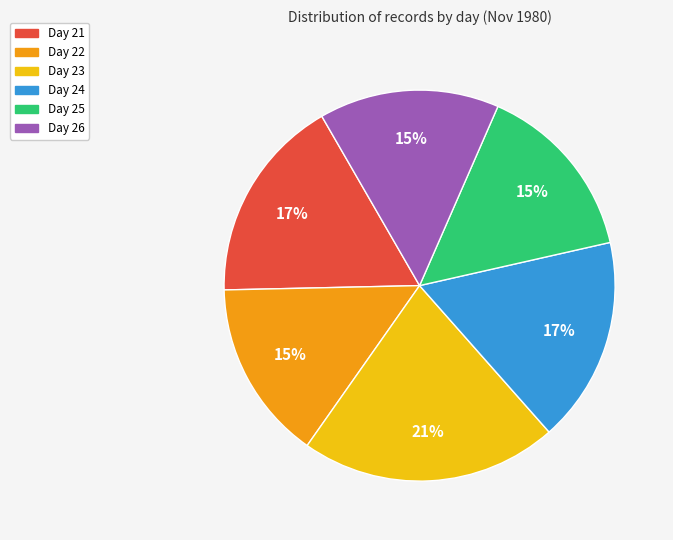

To the nearest percent, what is the difference between the largest and smallest slice percentages?

6%